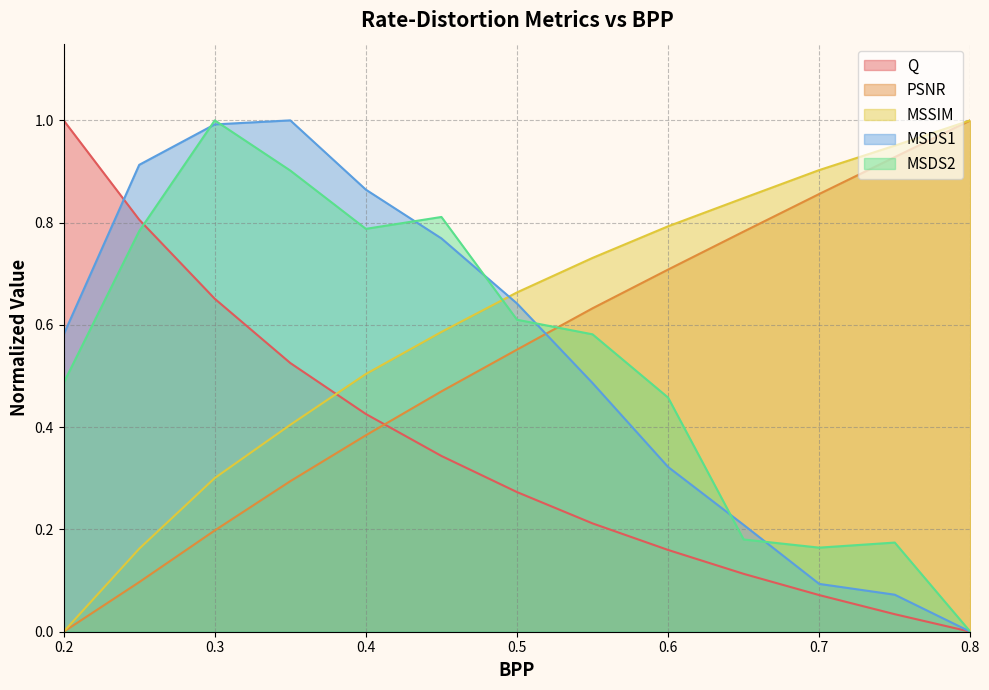

At 0.75, list the series in order from smallest to largest.

Q, MSDS1, MSDS2, PSNR, MSSIM